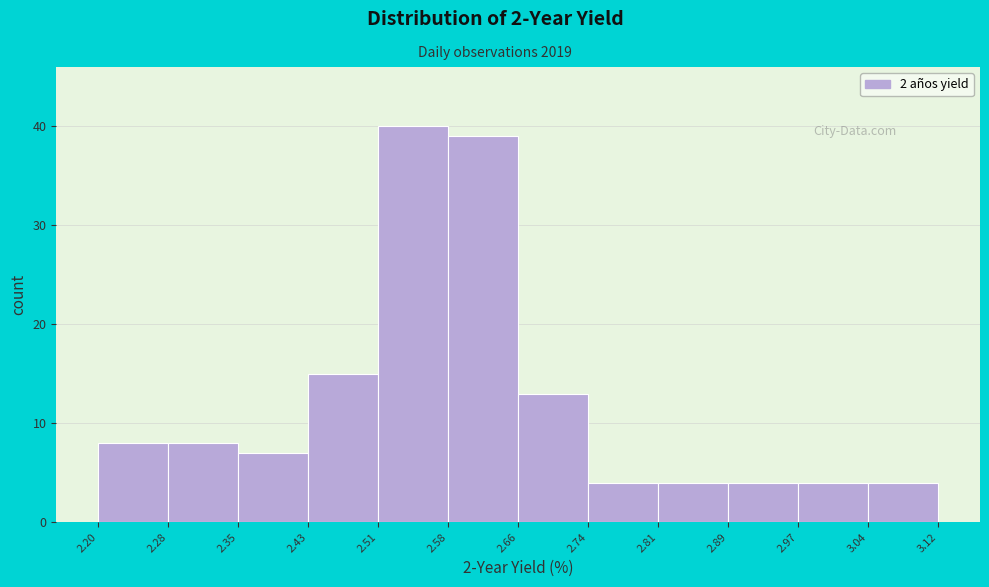

Reading left to right, transcribe this chart: for each bar, give the range it covers on the x-axis and its height. The values are not printed on the chart, so give them approximately, as read against the axis.

2.20 to 2.28: 8
2.28 to 2.35: 8
2.35 to 2.43: 7
2.43 to 2.51: 15
2.51 to 2.58: 40
2.58 to 2.66: 39
2.66 to 2.74: 13
2.74 to 2.81: 4
2.81 to 2.89: 4
2.89 to 2.97: 4
2.97 to 3.04: 4
3.04 to 3.12: 4